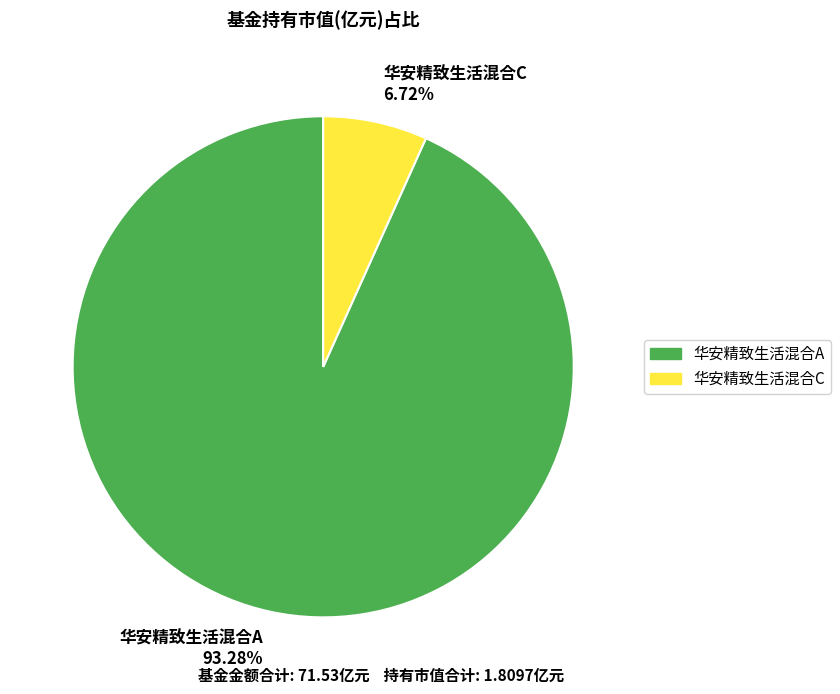

To the nearest percent, what is the combined percentage of 华安精致生活混合C and 华安精致生活混合A?

100%